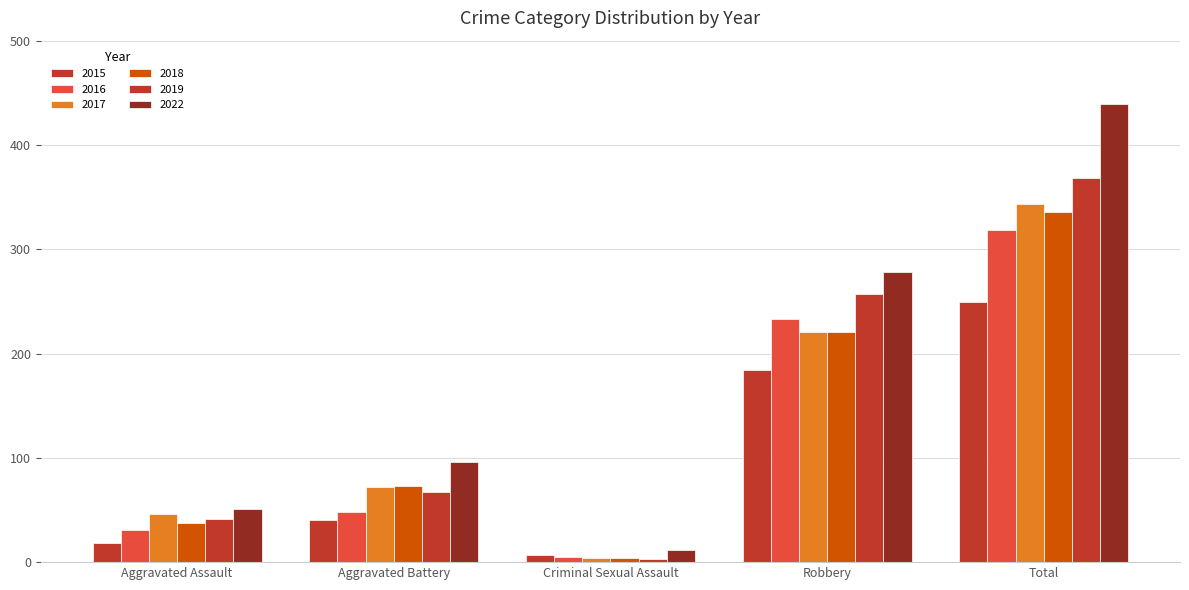

How many bars are there in total?

30